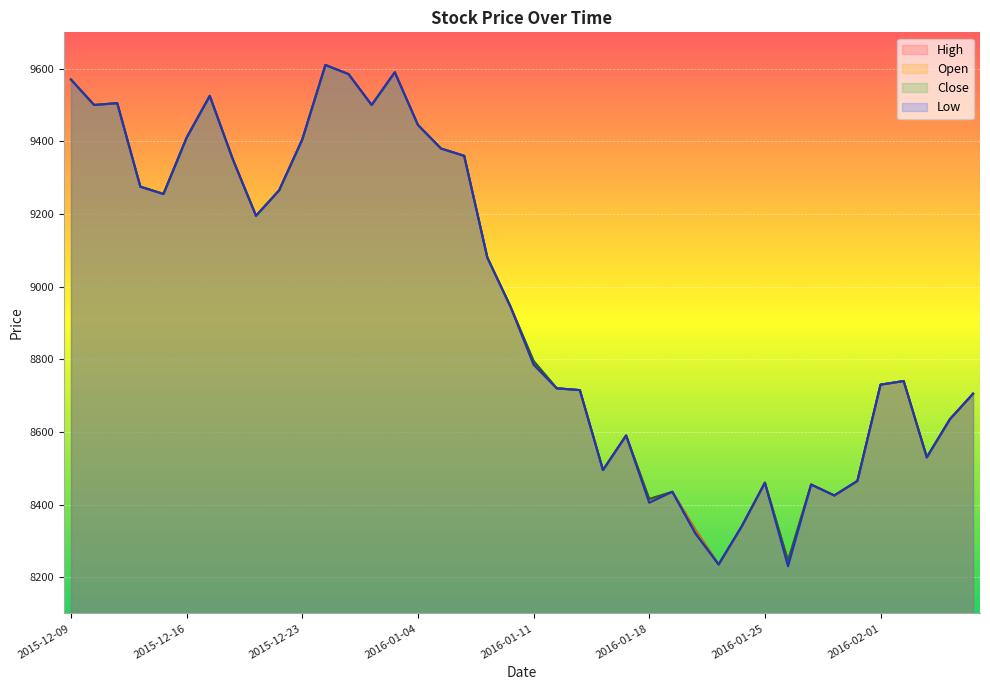

What is the value of the Close point at the 10th from the left?

9265